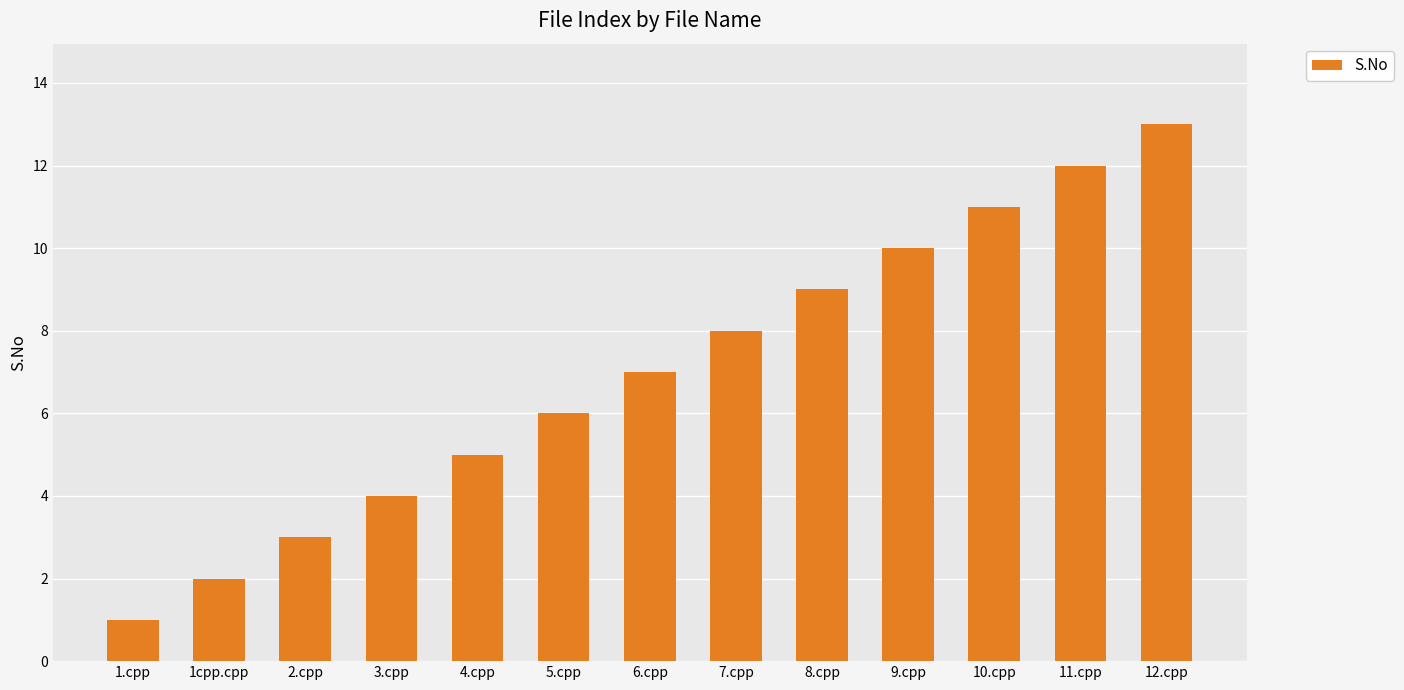

What is the label of the 3rd bar from the left?

2.cpp